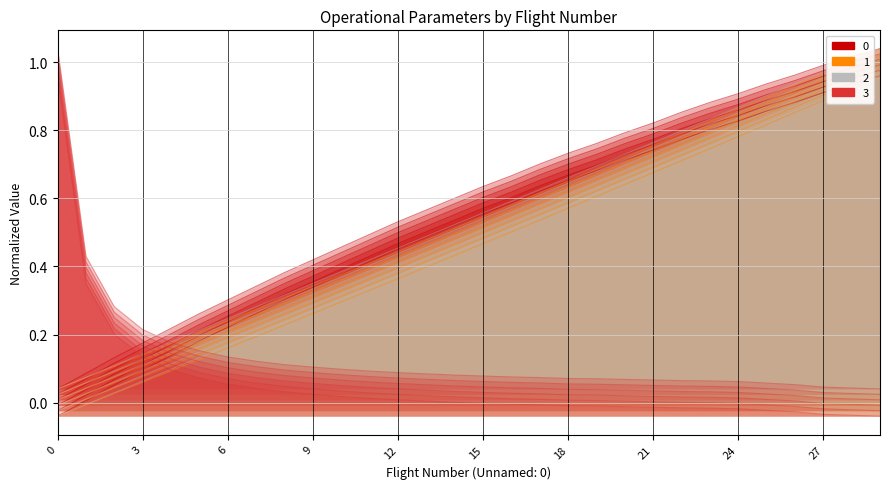

Reading right to left, list all the values displayed in this chart.

Autonomia Projetada [h]: 1.0	0.9	0.9	0.9	0.9	0.8	0.8	0.8	0.7	0.7	0.7	0.7	0.6	0.6	0.6	0.5	0.5	0.5	0.4	0.4	0.3	0.3	0.3	0.2	0.2	0.1	0.1	0.1	0.0	-0.0
MTOW [kg]: 1.0	0.9	0.9	0.9	0.8	0.8	0.7	0.7	0.7	0.6	0.6	0.6	0.5	0.5	0.5	0.4	0.4	0.4	0.3	0.3	0.3	0.2	0.2	0.2	0.1	0.1	0.1	0.0	-0.0	-0.0
Combustivel [kg]: 1.0	0.9	0.9	0.9	0.8	0.8	0.8	0.7	0.7	0.6	0.6	0.6	0.5	0.5	0.5	0.4	0.4	0.4	0.3	0.3	0.3	0.2	0.2	0.2	0.1	0.1	0.1	0.0	-0.0	-0.0
Abastecimentos: -0.0	-0.0	-0.0	-0.0	-0.0	-0.0	-0.0	-0.0	-0.0	-0.0	-0.0	-0.0	-0.0	-0.0	-0.0	0.0	0.0	0.0	0.0	0.0	0.0	0.0	0.0	0.1	0.1	0.1	0.1	0.2	0.3	1.0